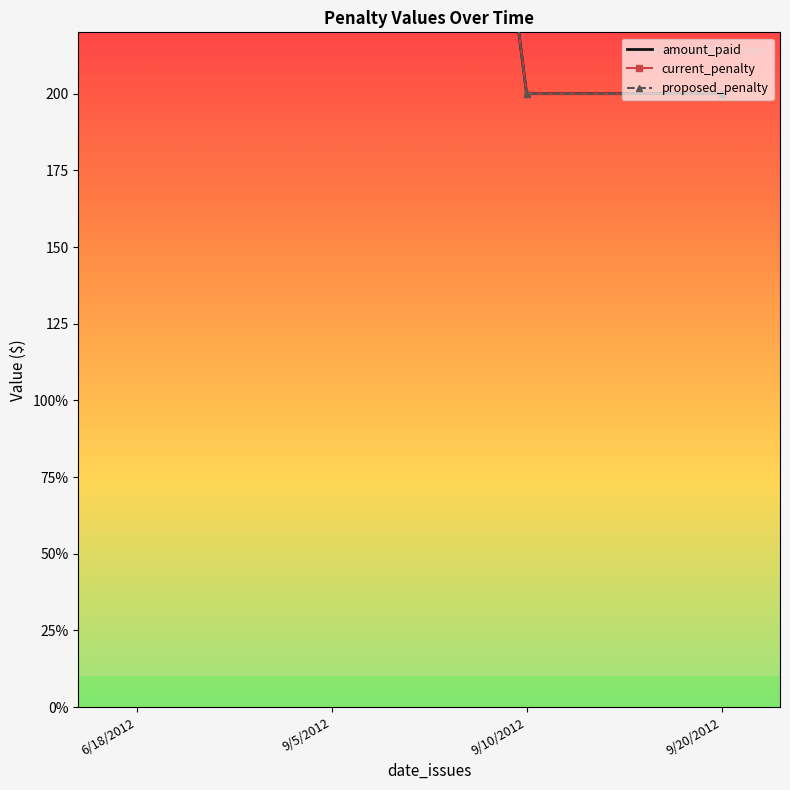

What is the label of the 2nd point from the left?

9/5/2012